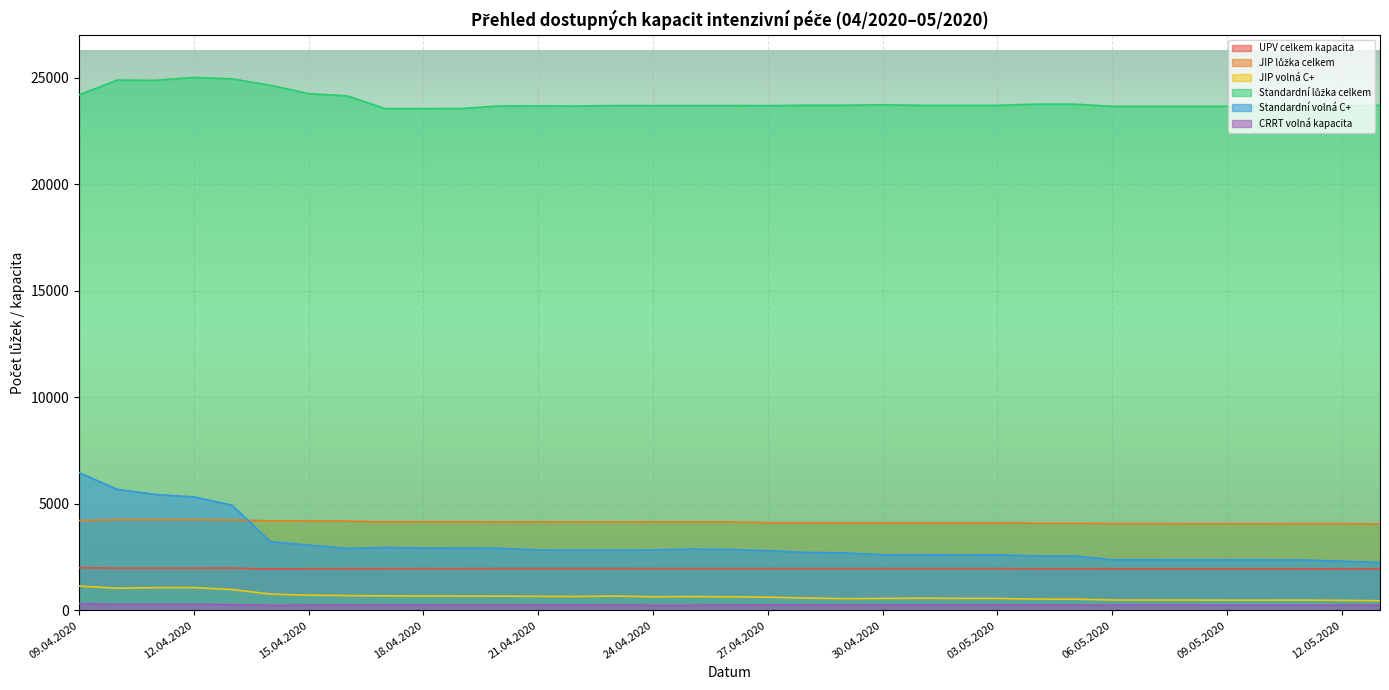

True or false: Standardní volná C+ and CRRT volná kapacita cross at least once.

False